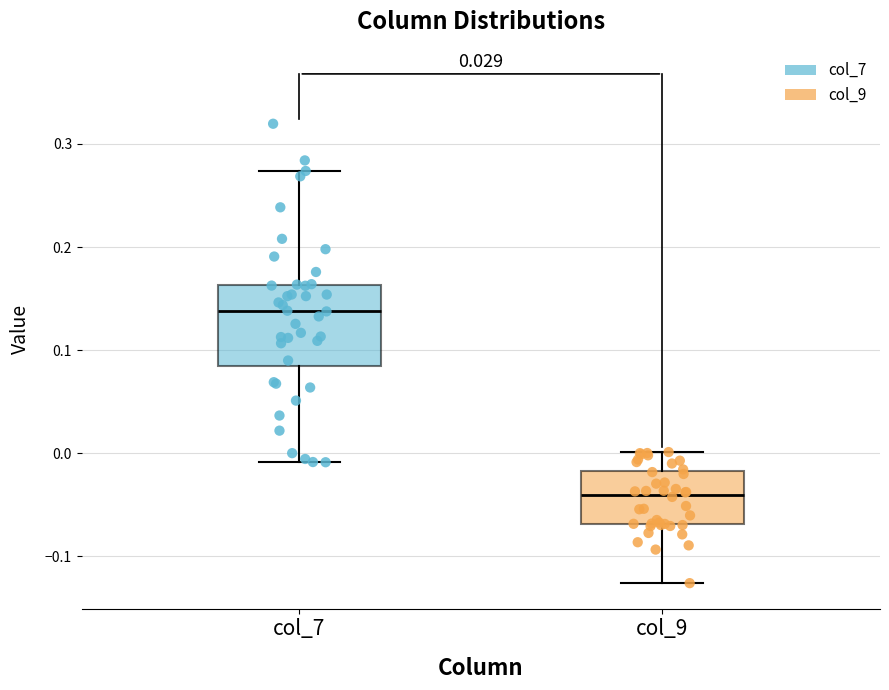

Where is the lower edge of the box for col_7 on the y-axis? The values are not printed on the chart, so give them approximately, as read against the axis.

0.08